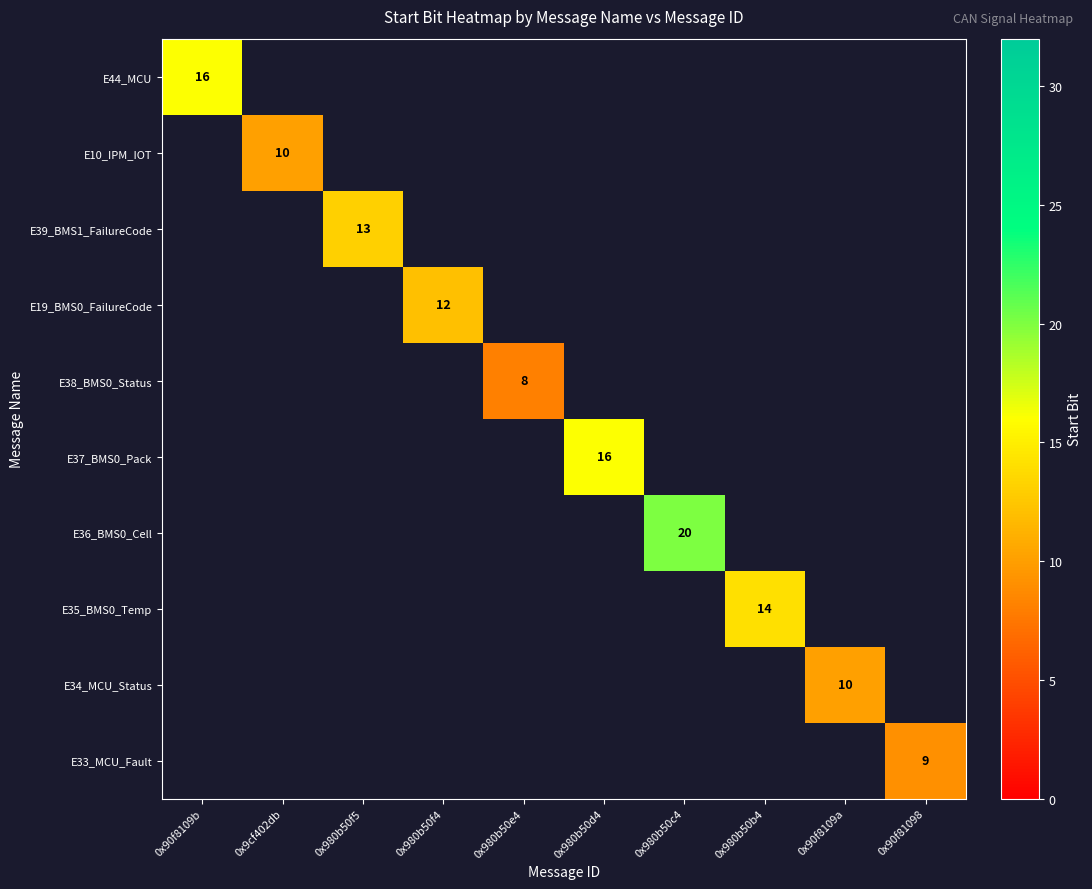

True or false: E39_BMS1_FailureCode has a value of 13 at 0x980b50f5.

True